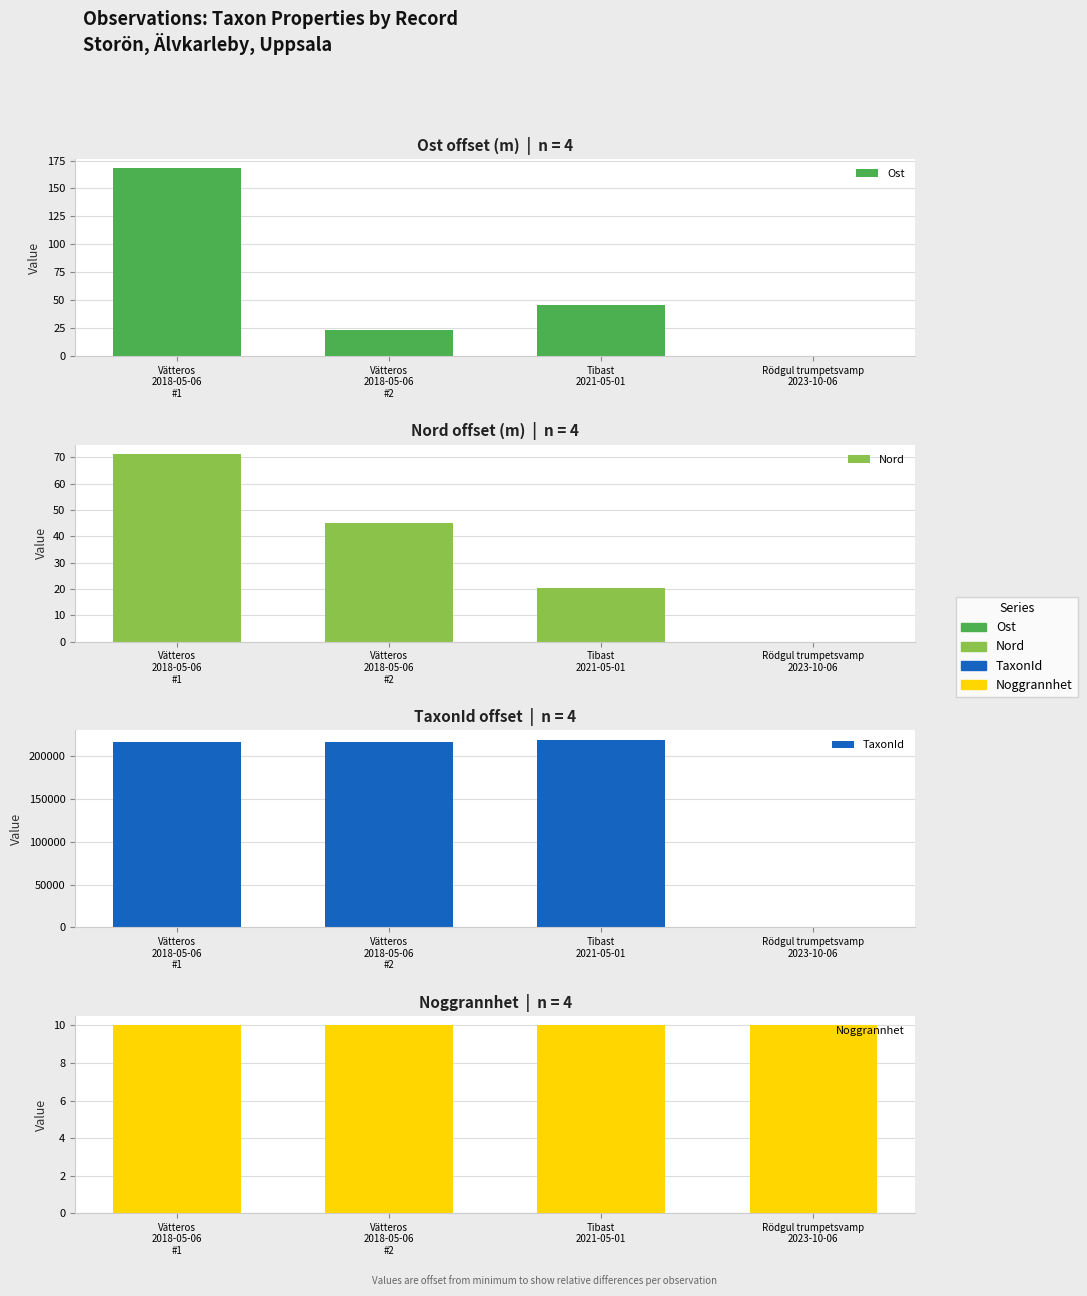

List the series in order of their peak value, highest first.

TaxonId, Ost, Nord, Noggrannhet